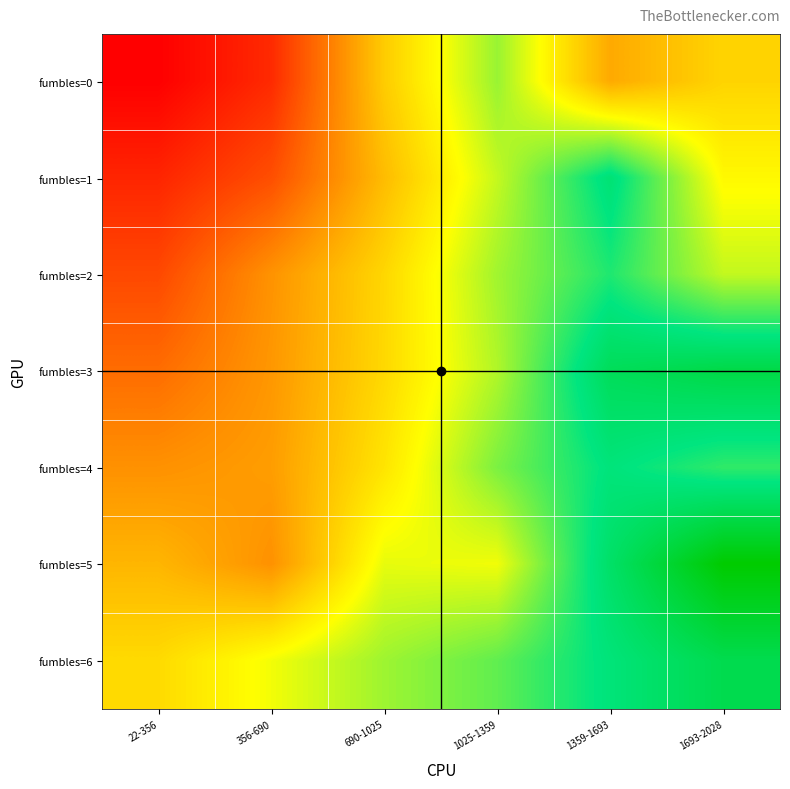

What is the maximum value shown in the chart?

2027.0